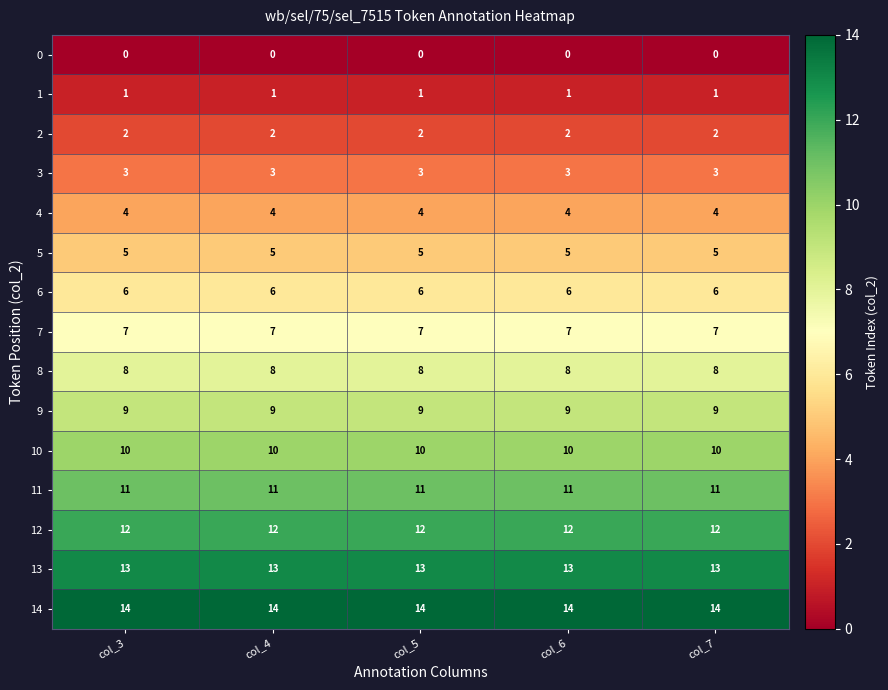

What is the lowest value of the 5 series?

5